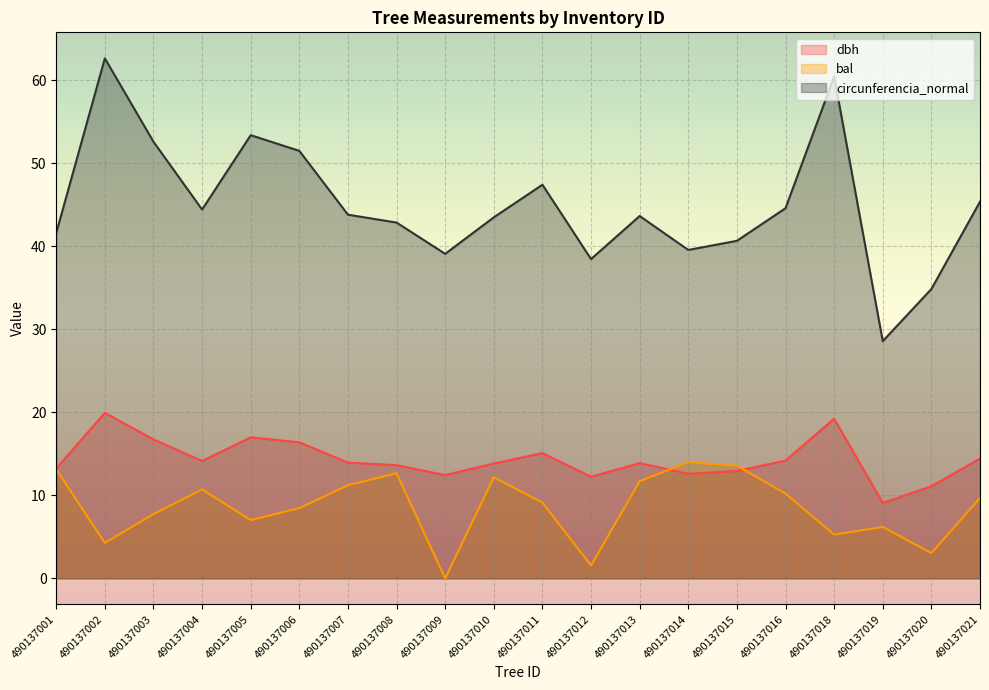

True or false: bal has a value of 12.2 at 490137010.

True